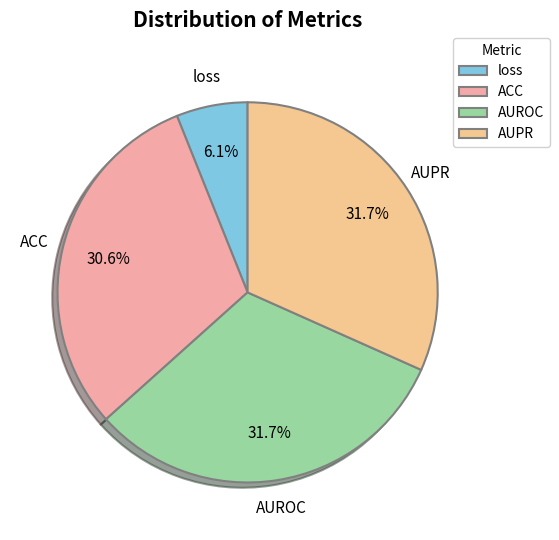

How many segments does this pie chart have?

4